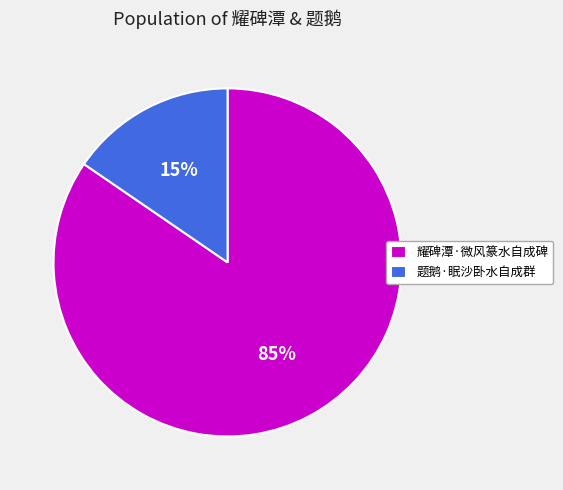

To the nearest percent, what is the combined percentage of 题鹅·眠沙卧水自成群 and 耀碑潭·微风篆水自成碑?

100%